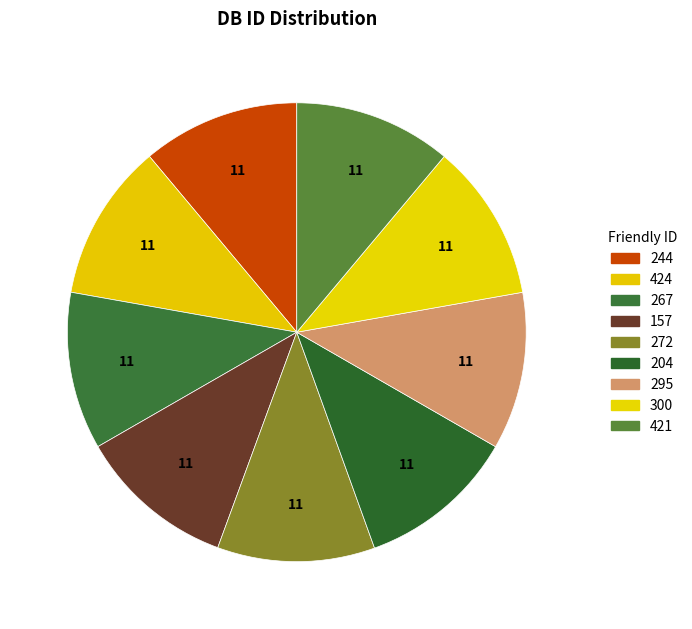

Is the sum of 421 and 300 greater than half?

No